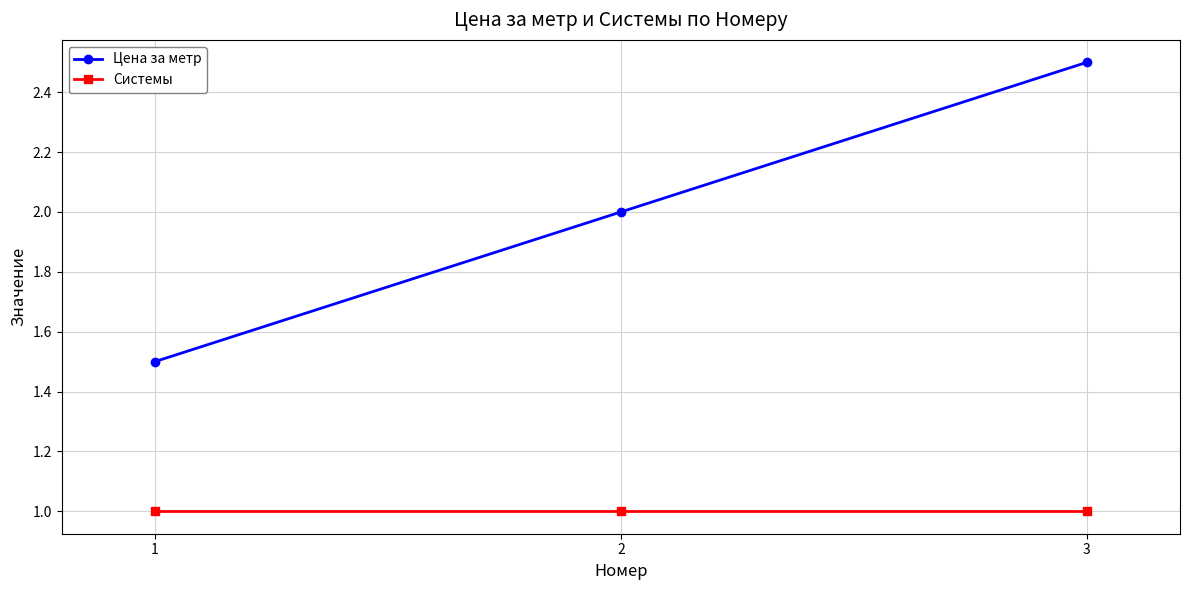

At which category is the sum across all series the highest?

3